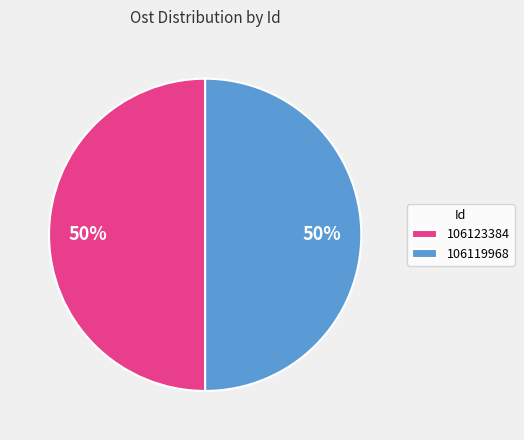

Do 106123384 and 106119968 together represent more than half of the pie?

Yes